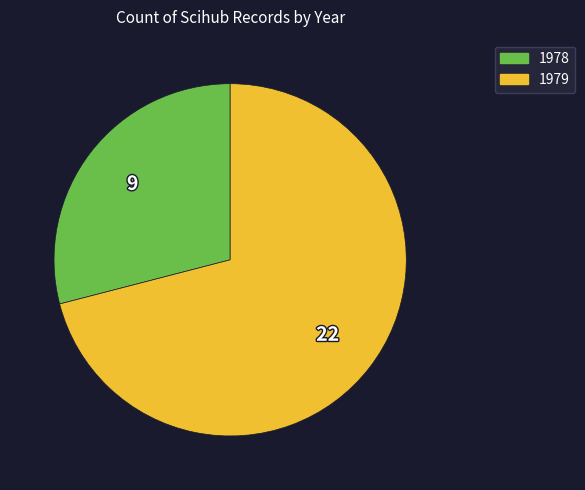

What is the largest slice in the pie chart?

1979